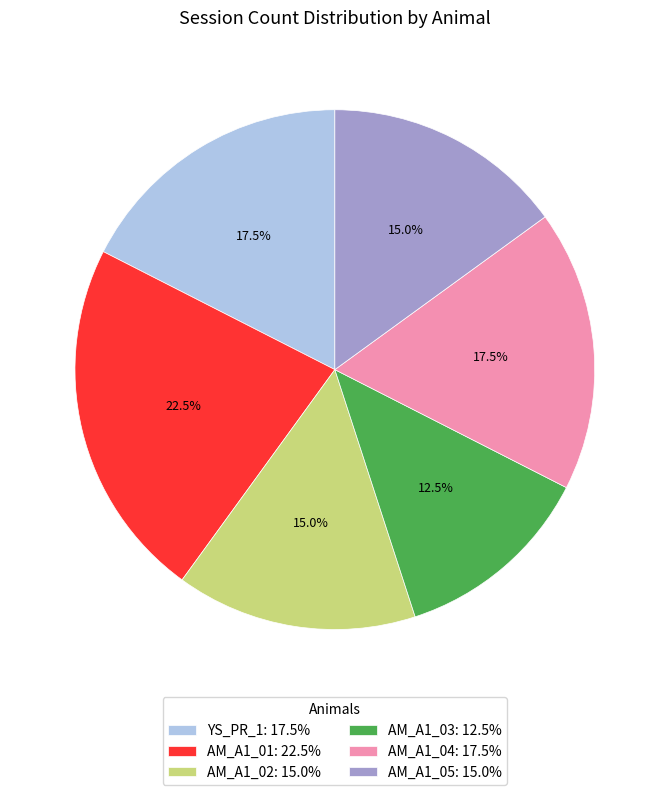

How much of the chart is everything except AM_A1_05: 15.0%?

85.0%